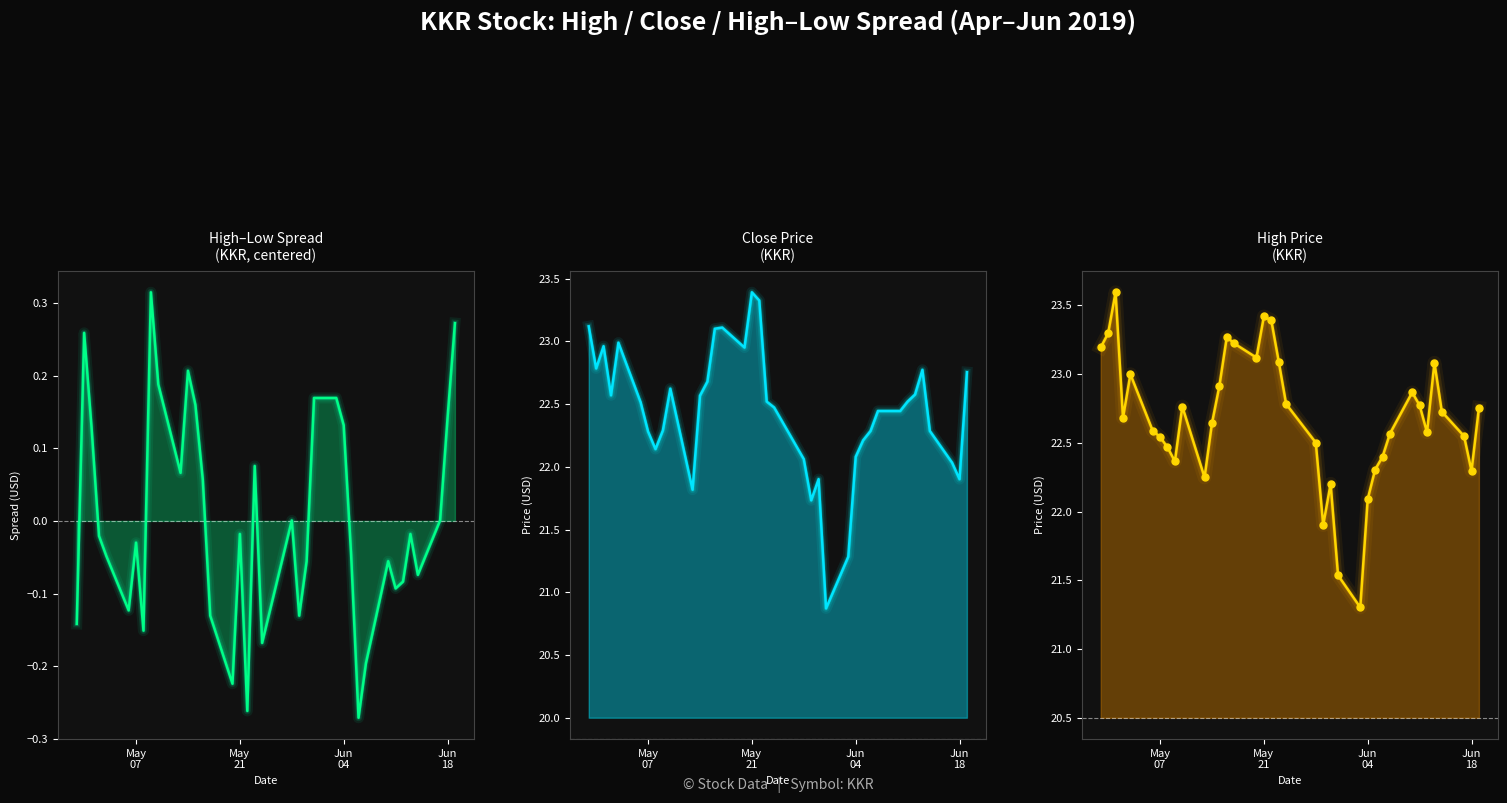

Which series contains the lowest Y value?

High-Low Spread